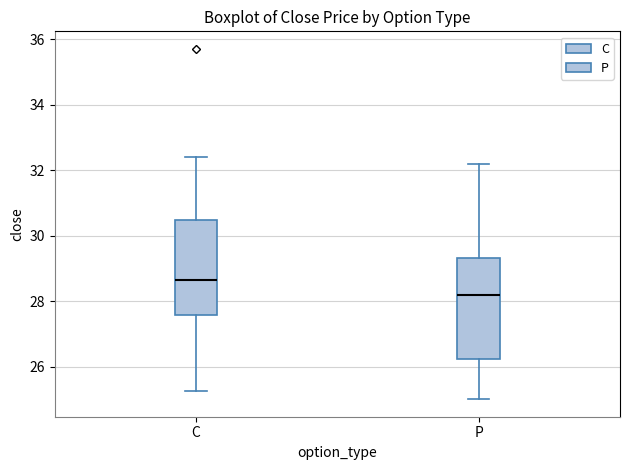

Reading left to right, transcribe this box plot: for each box, give where its median line is, the range the box spans, and where its two whiskers end, as read against the y-axis. The values are not printed on the chart, so give them approximately, as read against the axis.

C: median 28.6, box 27.6 to 30.4, whiskers 25.2 to 32.4
P: median 28.2, box 26.2 to 29.4, whiskers 25.0 to 32.2